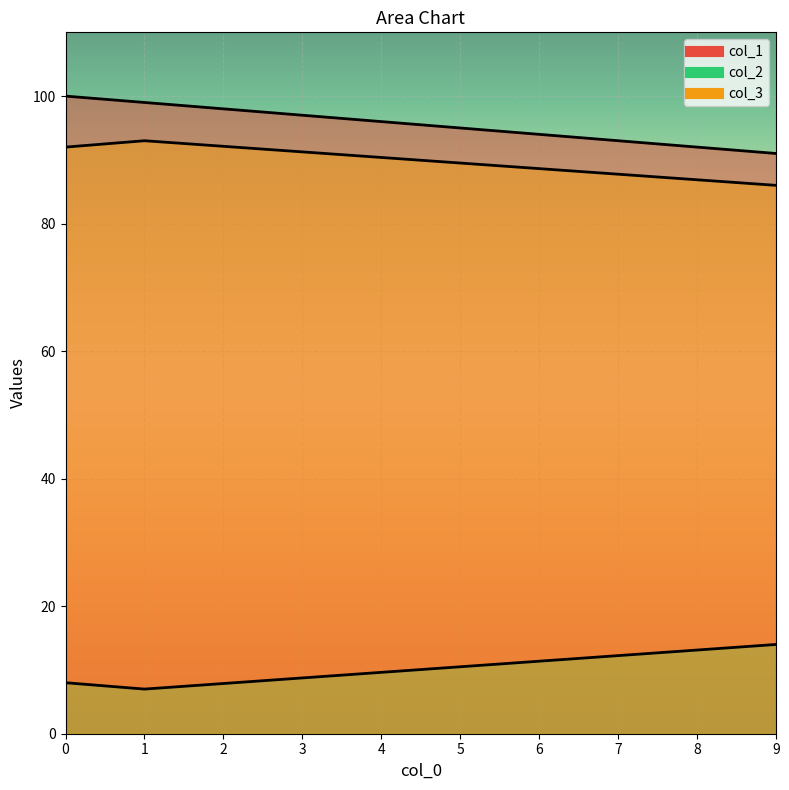

Does the chart display data point markers on the line(s)?

No